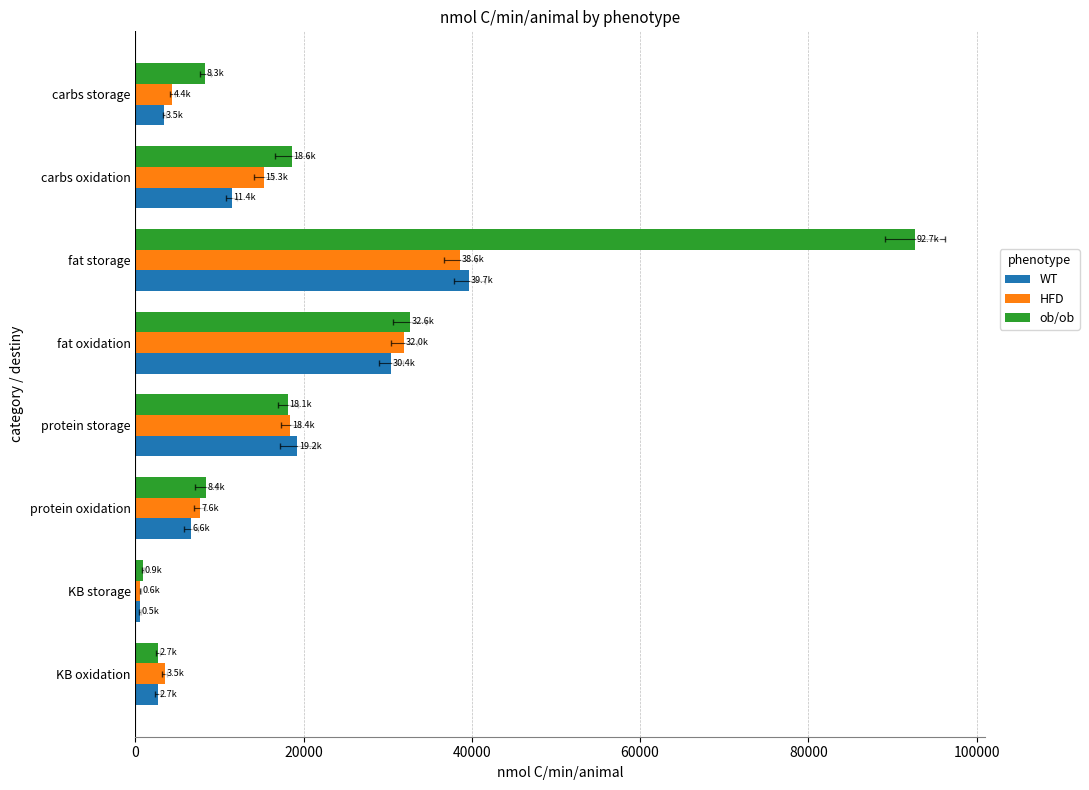

Which series has the widest spread of values?

ob/ob